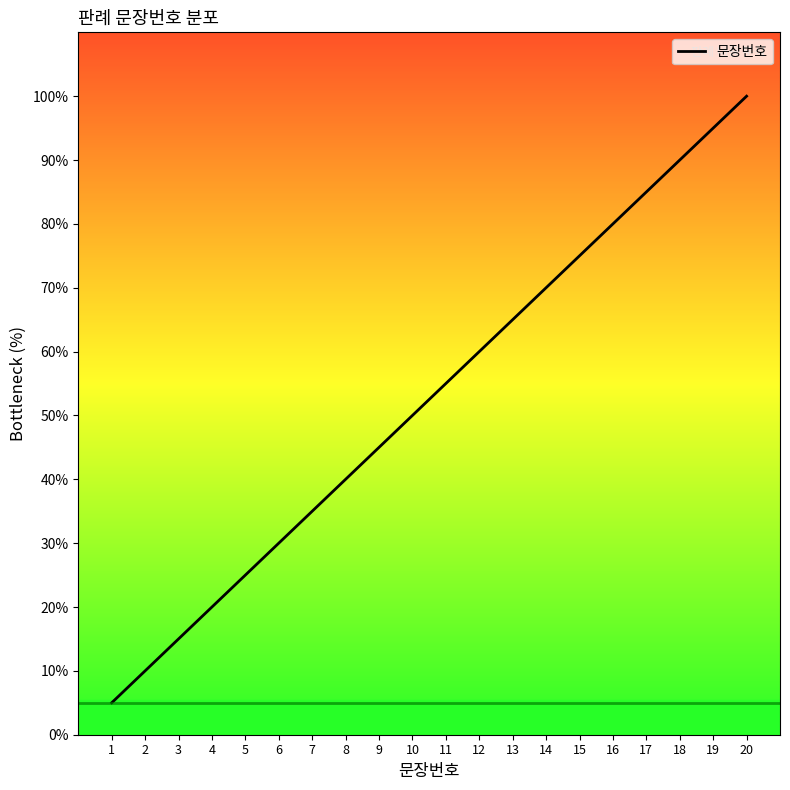

List the labels in order of value, smallest first.

1, 2, 3, 4, 5, 6, 7, 8, 9, 10, 11, 12, 13, 14, 15, 16, 17, 18, 19, 20